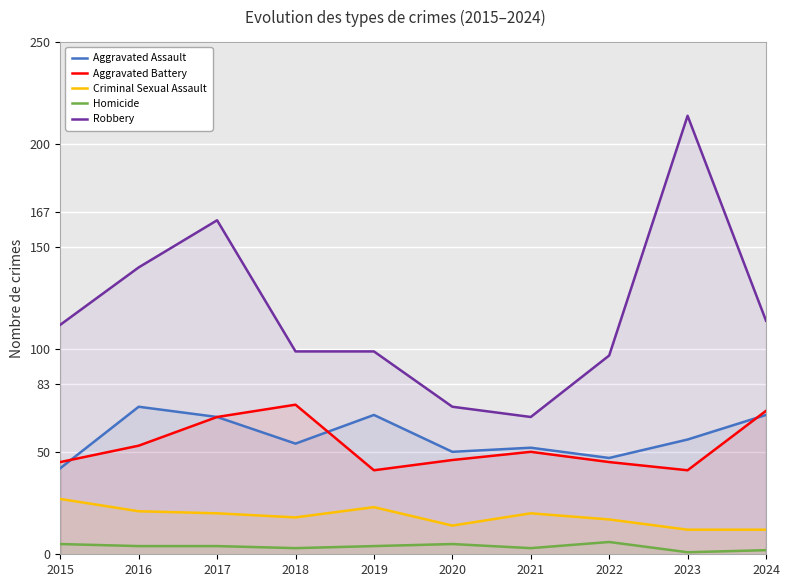

What is the value of the Criminal Sexual Assault point at the 5th from the left?

23